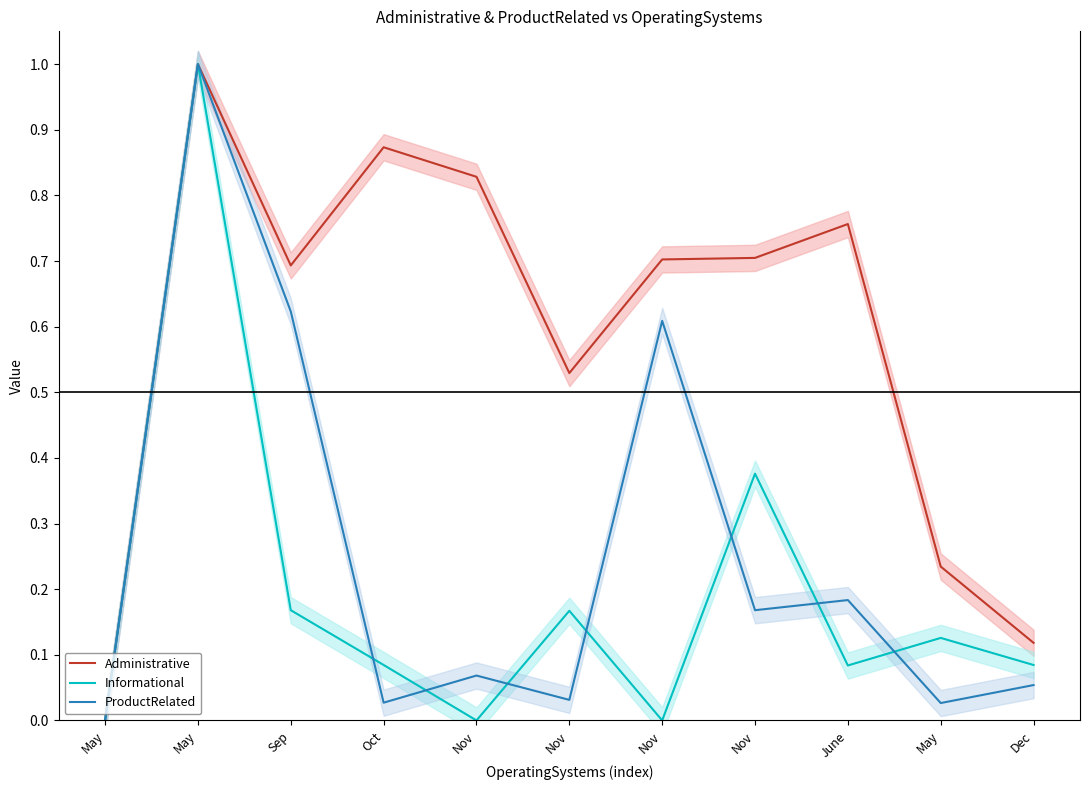

Does the chart have visible grid lines?

No